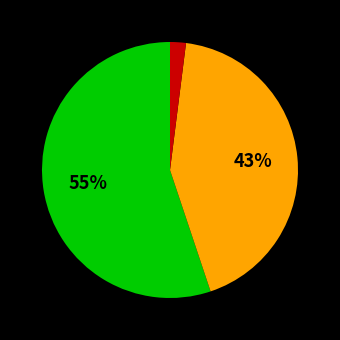

To the nearest percent, what is the average slice percentage?

33%